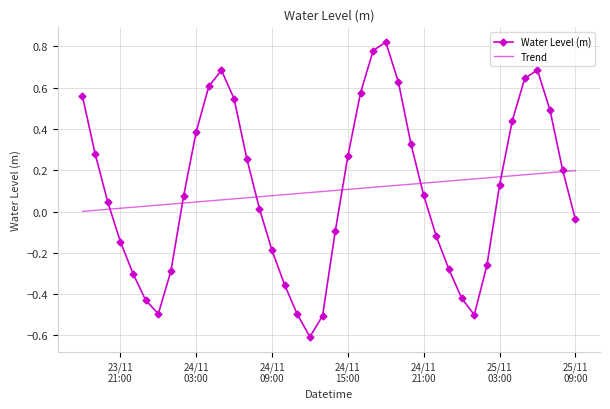

Which series has the largest range (max minus min)?

Water Level (m)